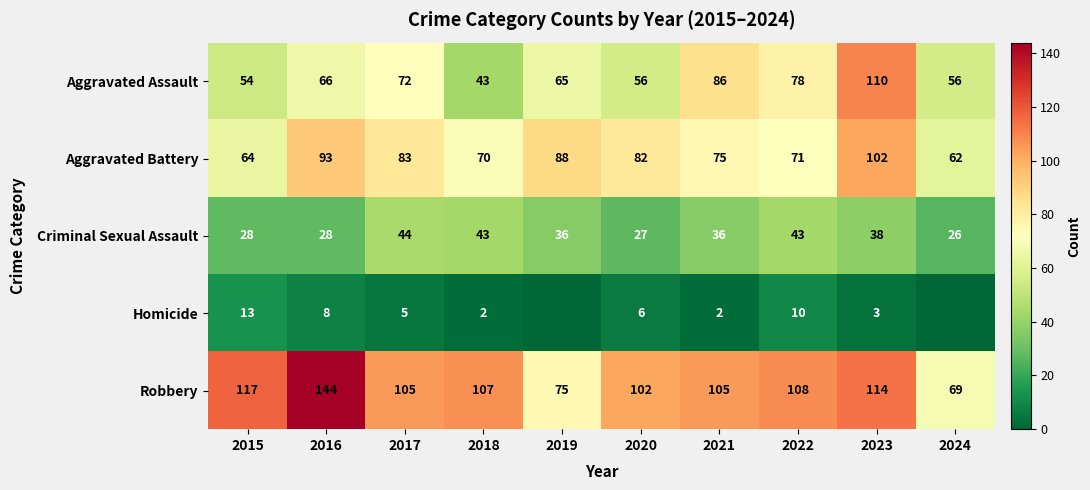

At 2020, list the series in order from smallest to largest.

Homicide, Criminal Sexual Assault, Aggravated Assault, Aggravated Battery, Robbery